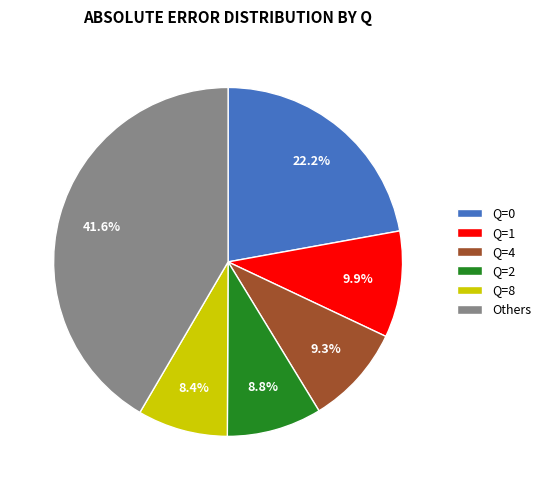

Do Q=8 and Q=1 together represent more than half of the pie?

No